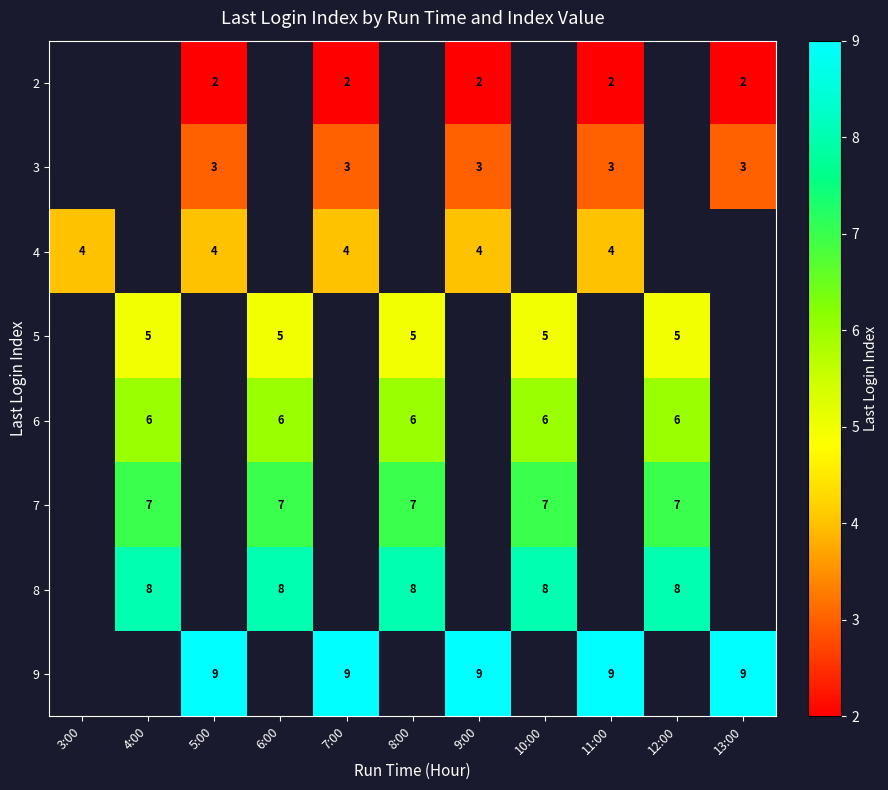

True or false: 7 has a value of 7 at 8:00.

True